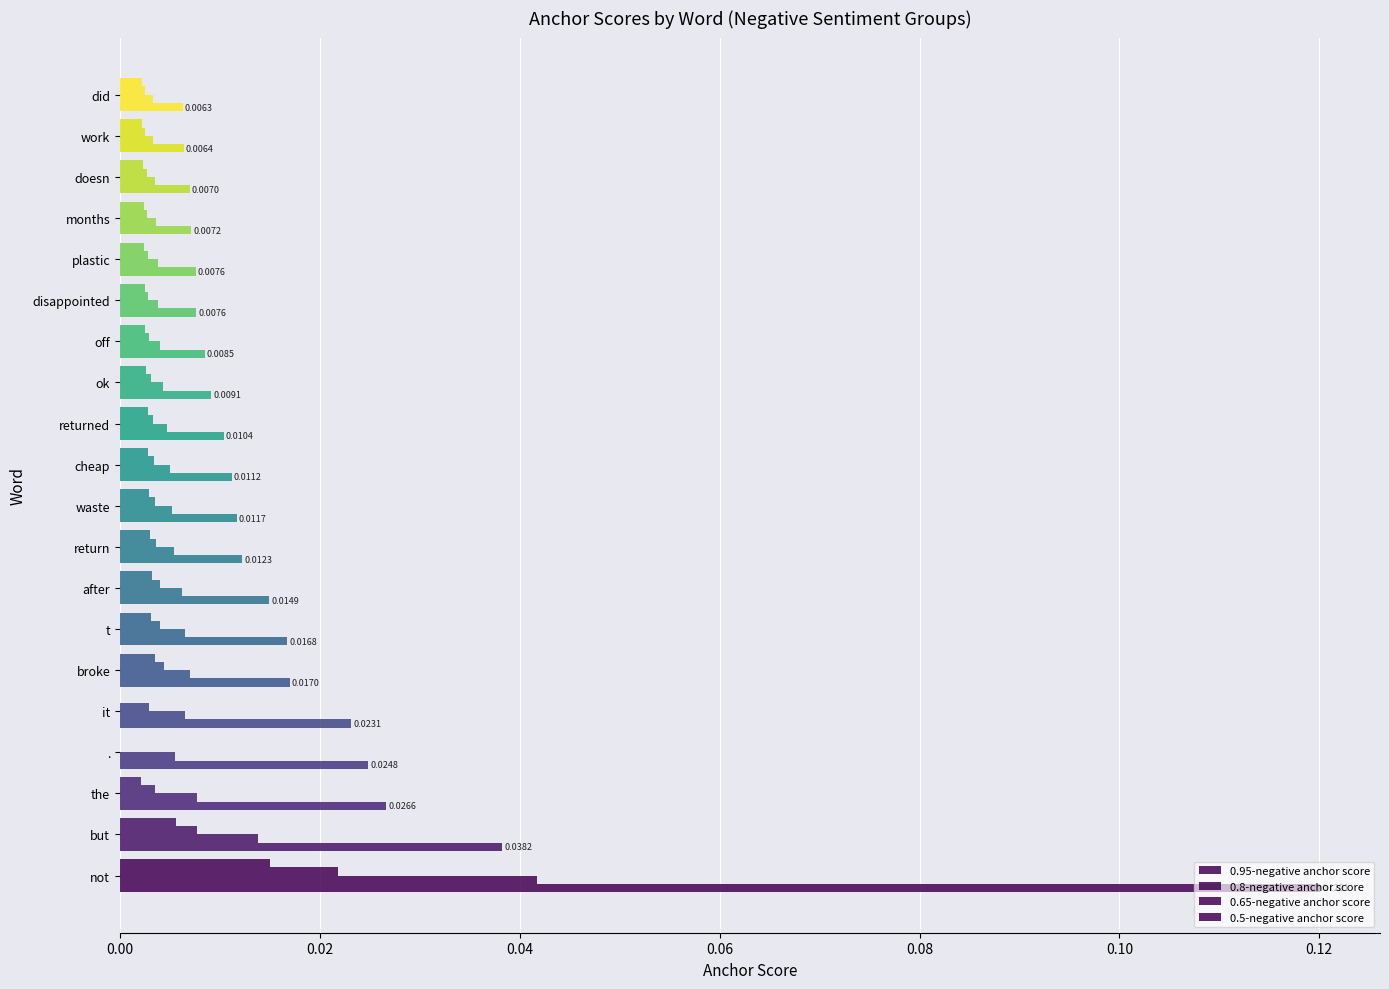

How many categories are shown in the chart?

20